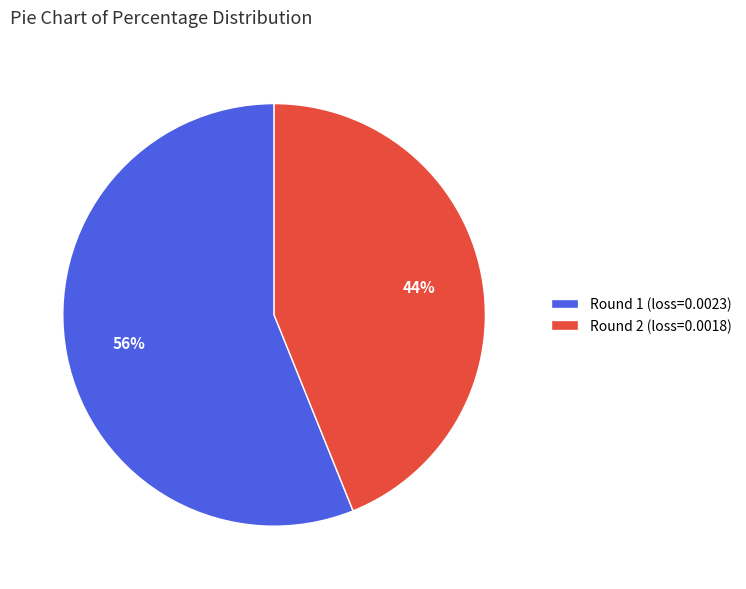

Which category has the smallest portion of the pie?

Round 2 (loss=0.0018)